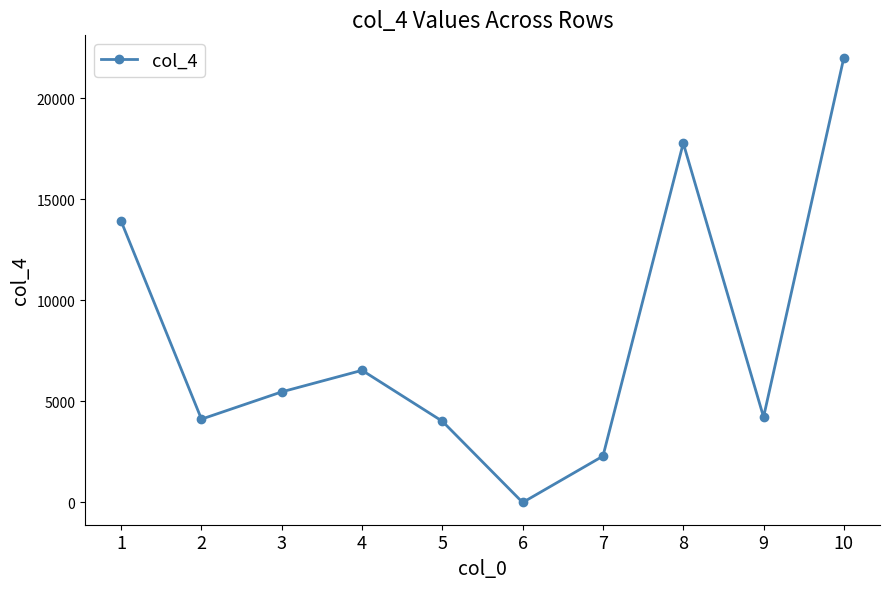

What is the difference between the values at 6 and 4?

6540